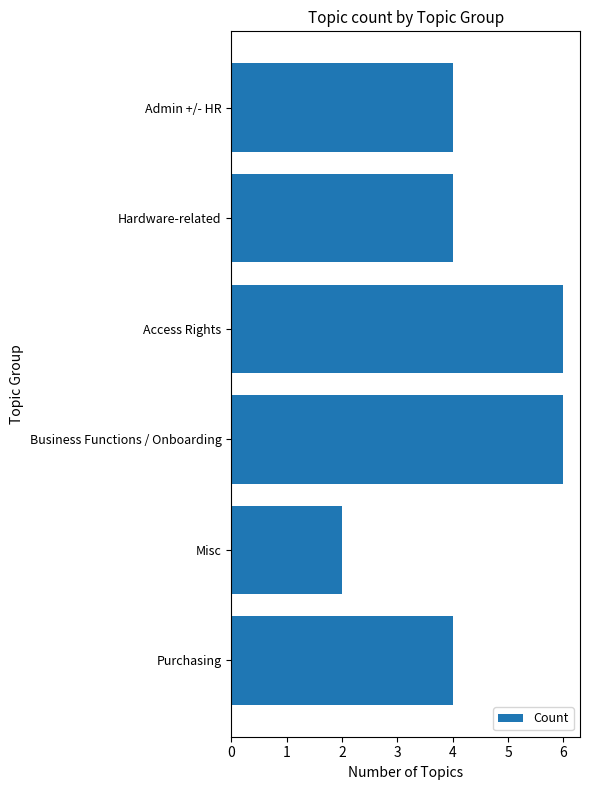

What is the label of the 6th bar from the top?

Purchasing